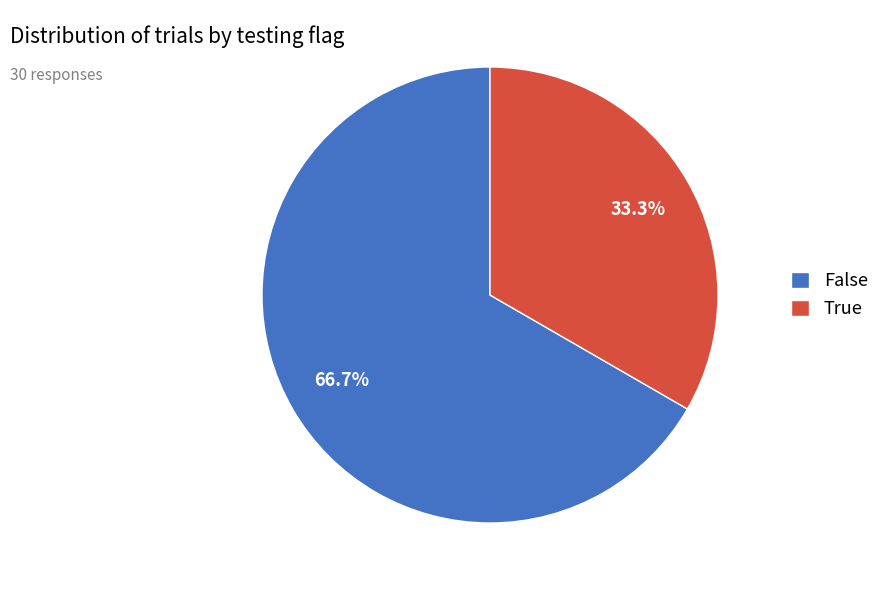

What is the total percentage of True and False?

100.0%